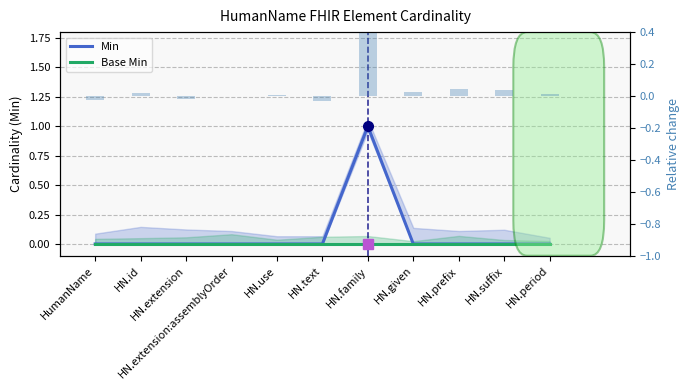

Count the Min values in the range 0 to 1.

11